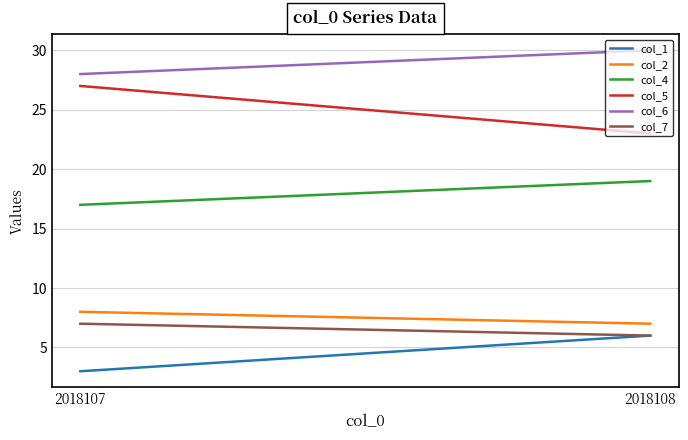

What is the sum of the col_4 values at 2018107 and 2018108?

36